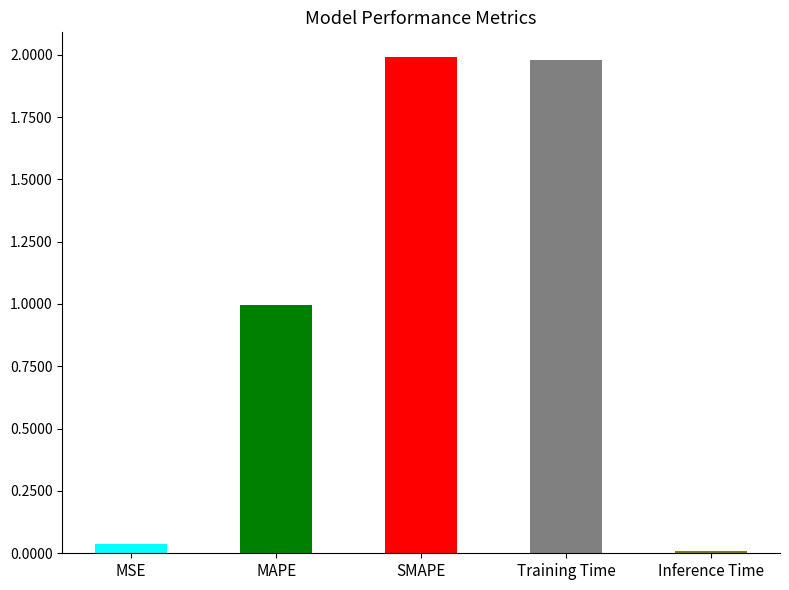

Are the bars horizontal?

No